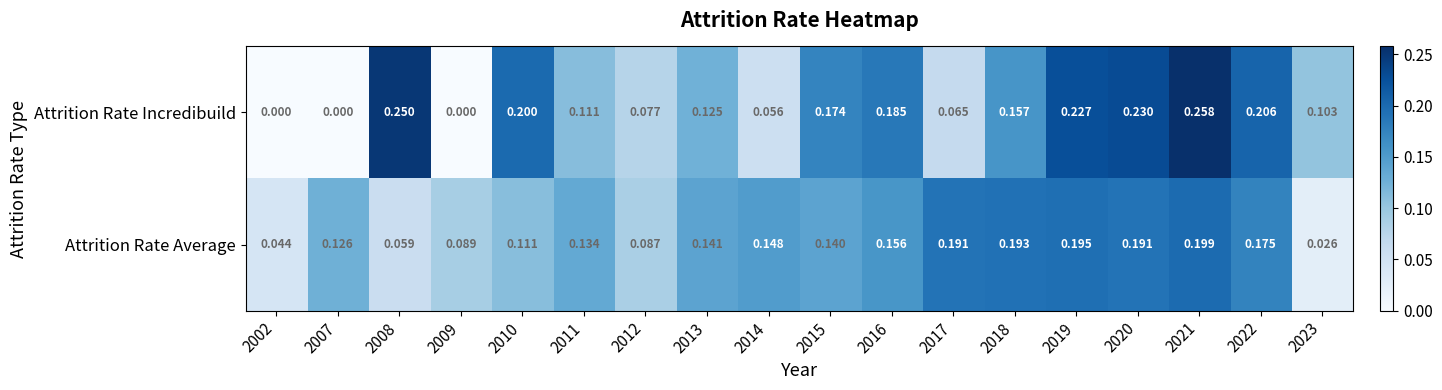

Which series has the largest total across all categories?

Attrition Rate Incredibuild